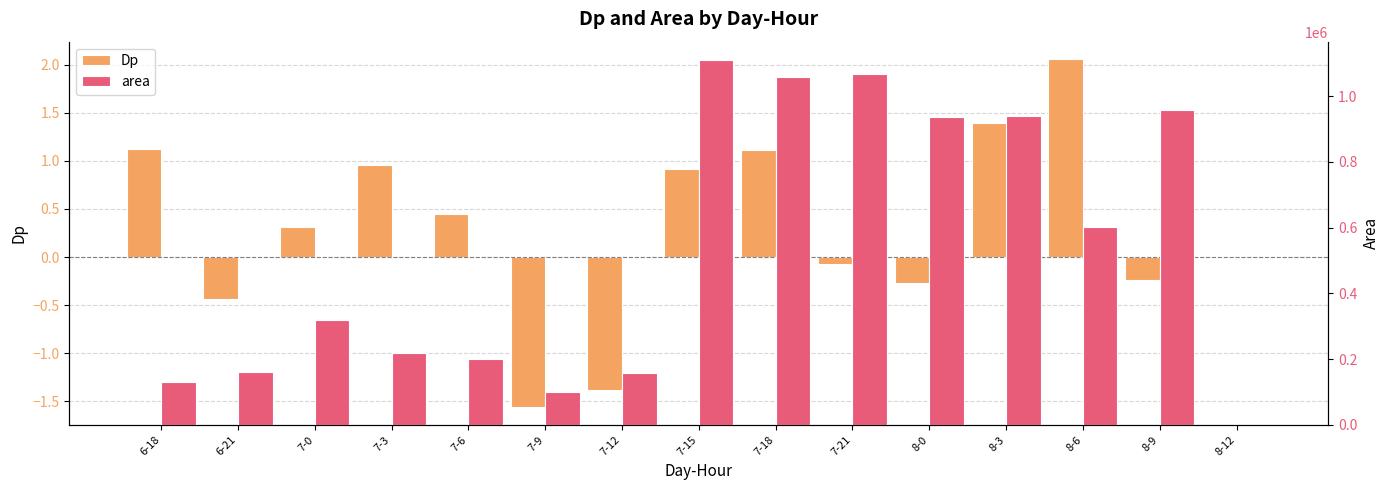

Which has a higher value, 8-3 or 7-21?

8-3